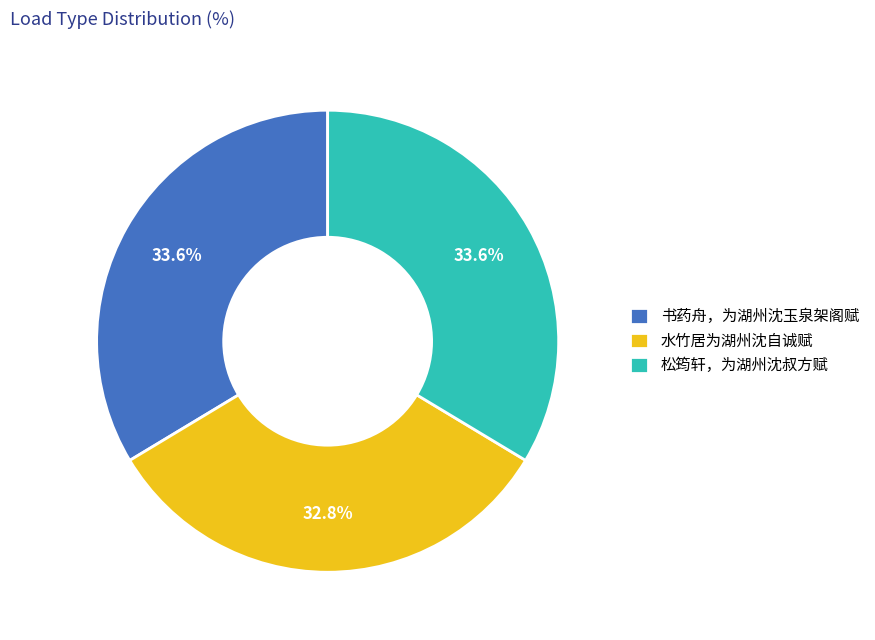

Combined, what portion of the pie is 松筠轩，为湖州沈叔方赋 and 书药舟，为湖州沈玉泉架阁赋?

67.2%